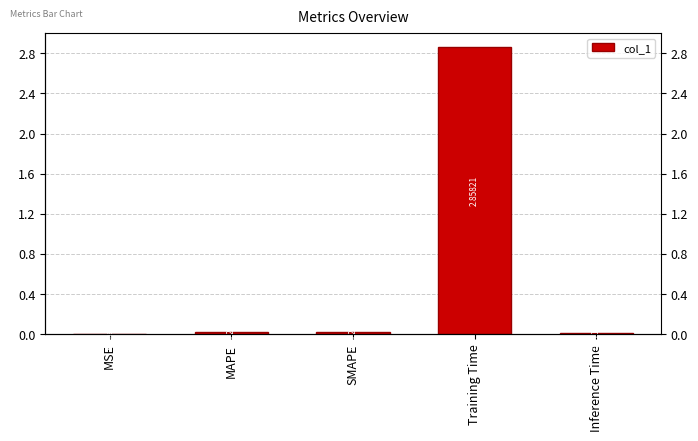

Are the bars horizontal?

No